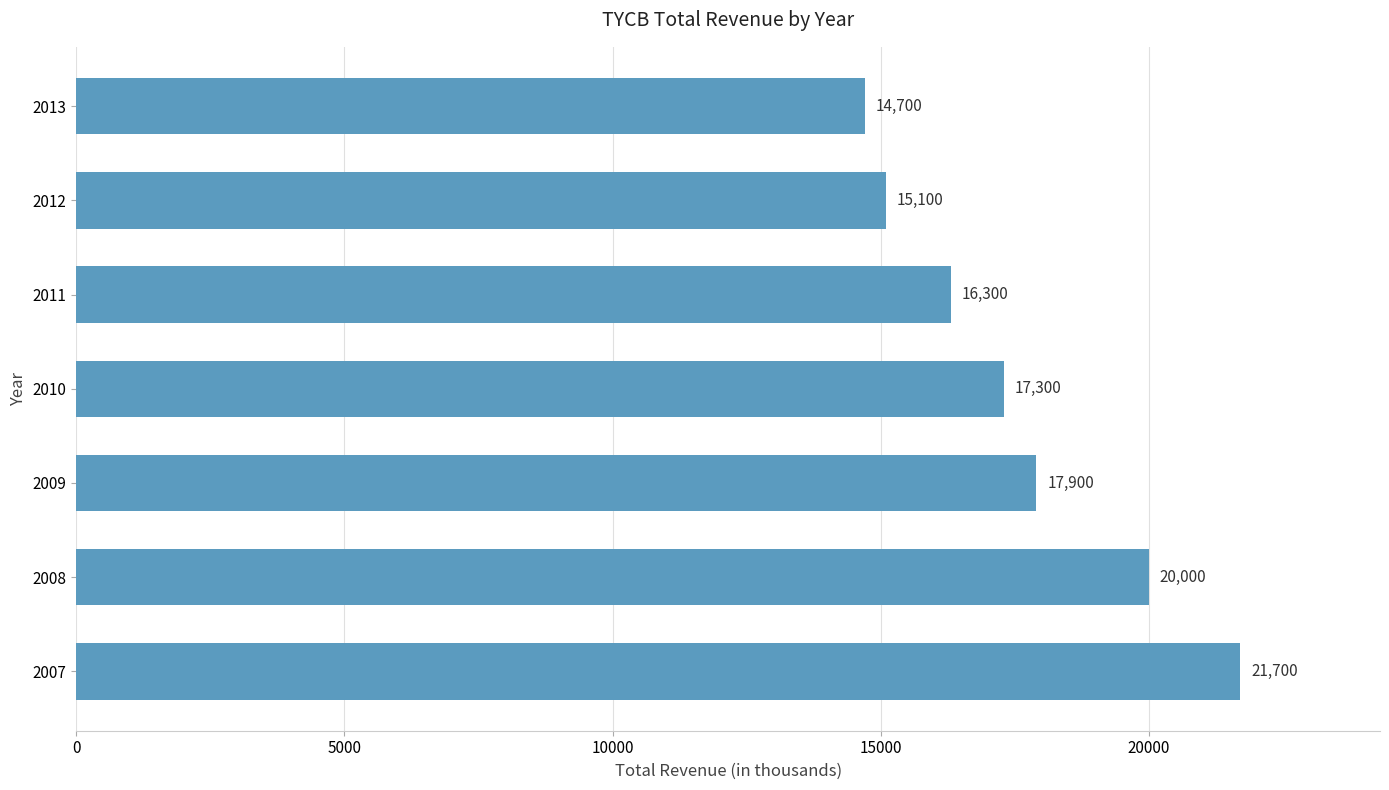

Approximately how many times larger is the value at 2011 compared to 2010?

0.9